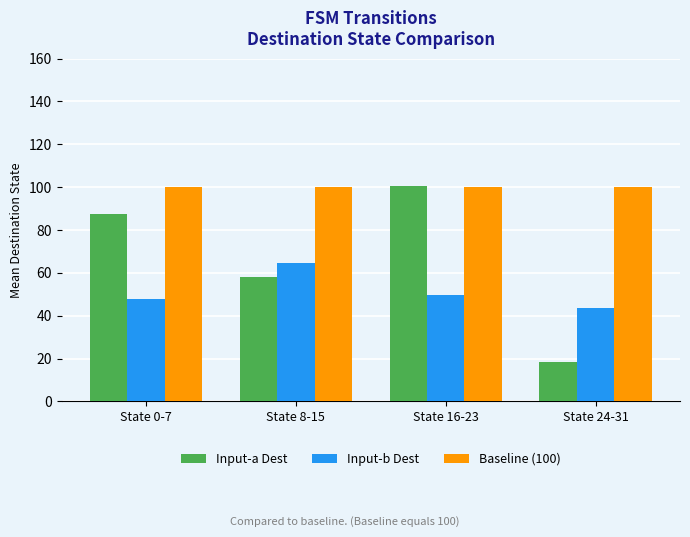

What is the total value across all series at State 8-15?

222.5